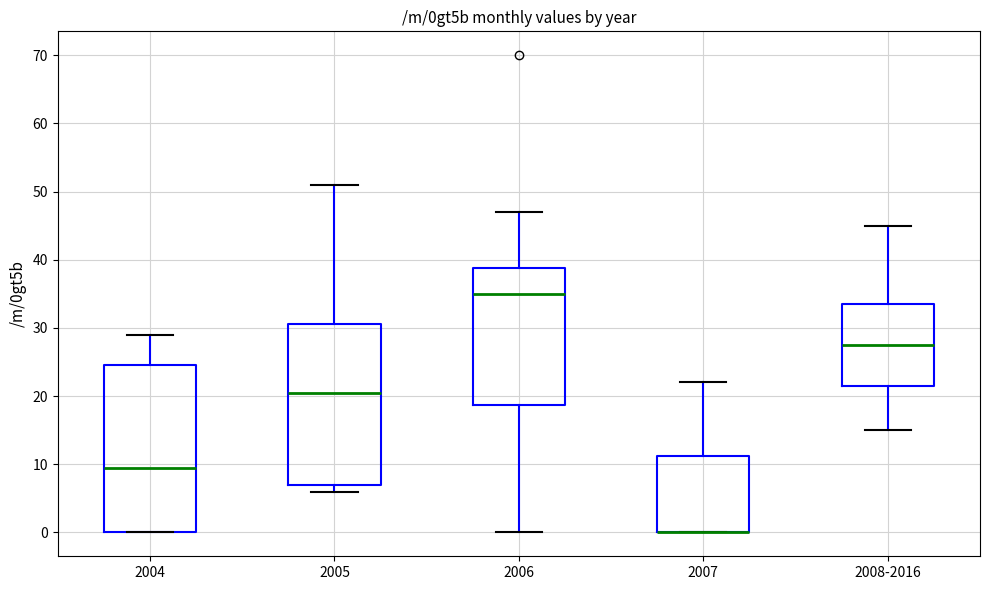

Reading left to right, transcribe this box plot: for each box, give where its median line is, the range the box spans, and where its two whiskers end, as read against the y-axis. The values are not printed on the chart, so give them approximately, as read against the axis.

2004: median 10, box 0 to 25, whiskers 0 to 29
2005: median 21, box 7 to 31, whiskers 6 to 51
2006: median 35, box 19 to 39, whiskers 0 to 47
2007: median 0 (drawn on the box's lower edge), box 0 to 11, whiskers 0 to 22
2008-2016: median 28, box 22 to 34, whiskers 15 to 45